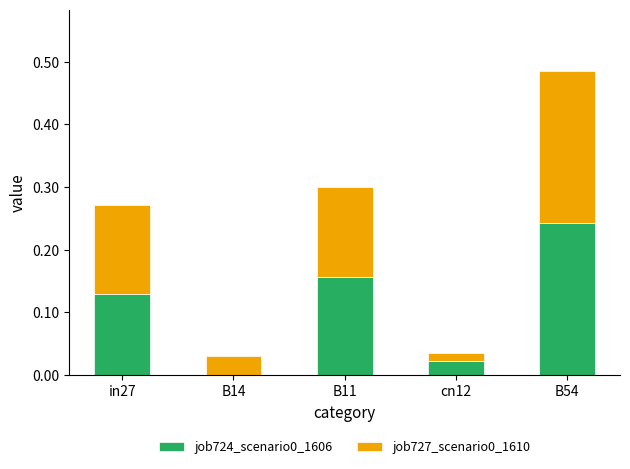

Is it true that job724_scenario0_1606 equals 0.0 at B14?

True